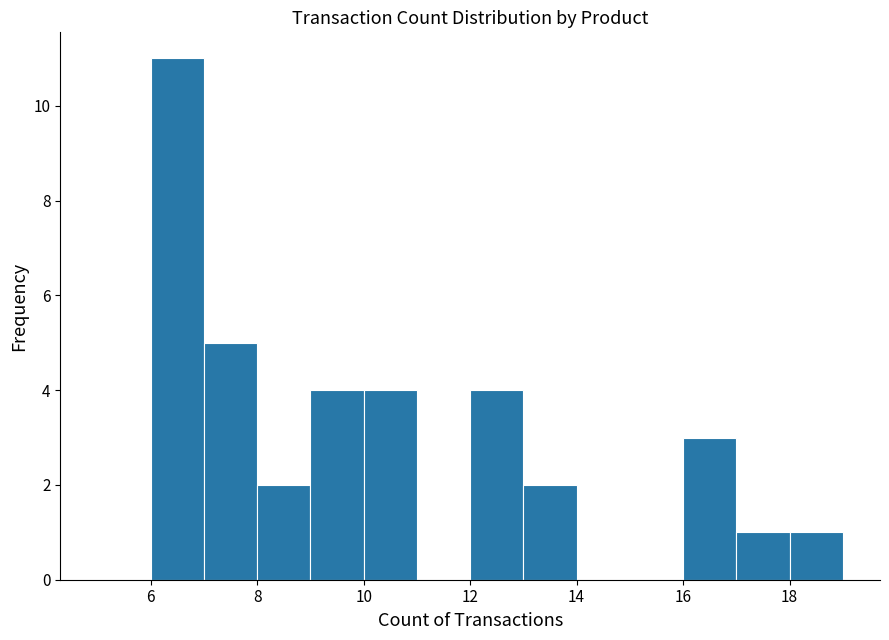

Reading left to right, list every bar in this chart as the range it spans on the x-axis followed by its height. The values are not printed on the chart, so give them approximately, as read against the axis.

5 to 6: 0
6 to 7: 11
7 to 8: 5
8 to 9: 2
9 to 10: 4
10 to 11: 4
11 to 12: 0
12 to 13: 4
13 to 14: 2
14 to 15: 0
15 to 16: 0
16 to 17: 3
17 to 18: 1
18 to 19: 1